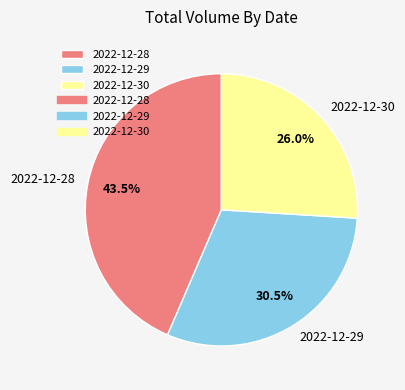

What is the smallest slice in the pie chart?

2022-12-30